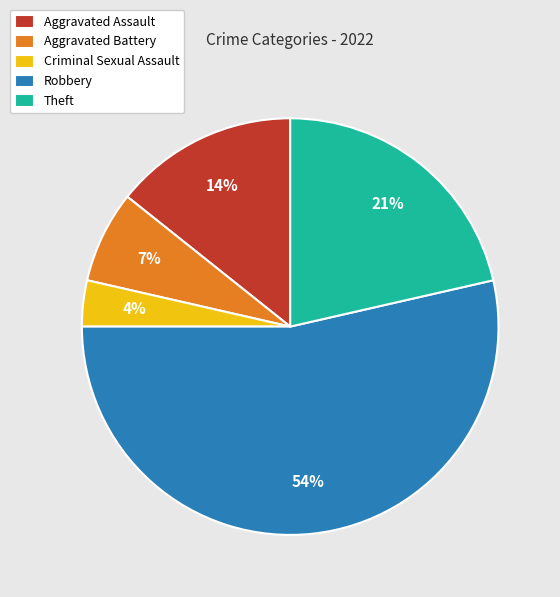

What percentage is the Aggravated Battery slice, to the nearest percent?

7%